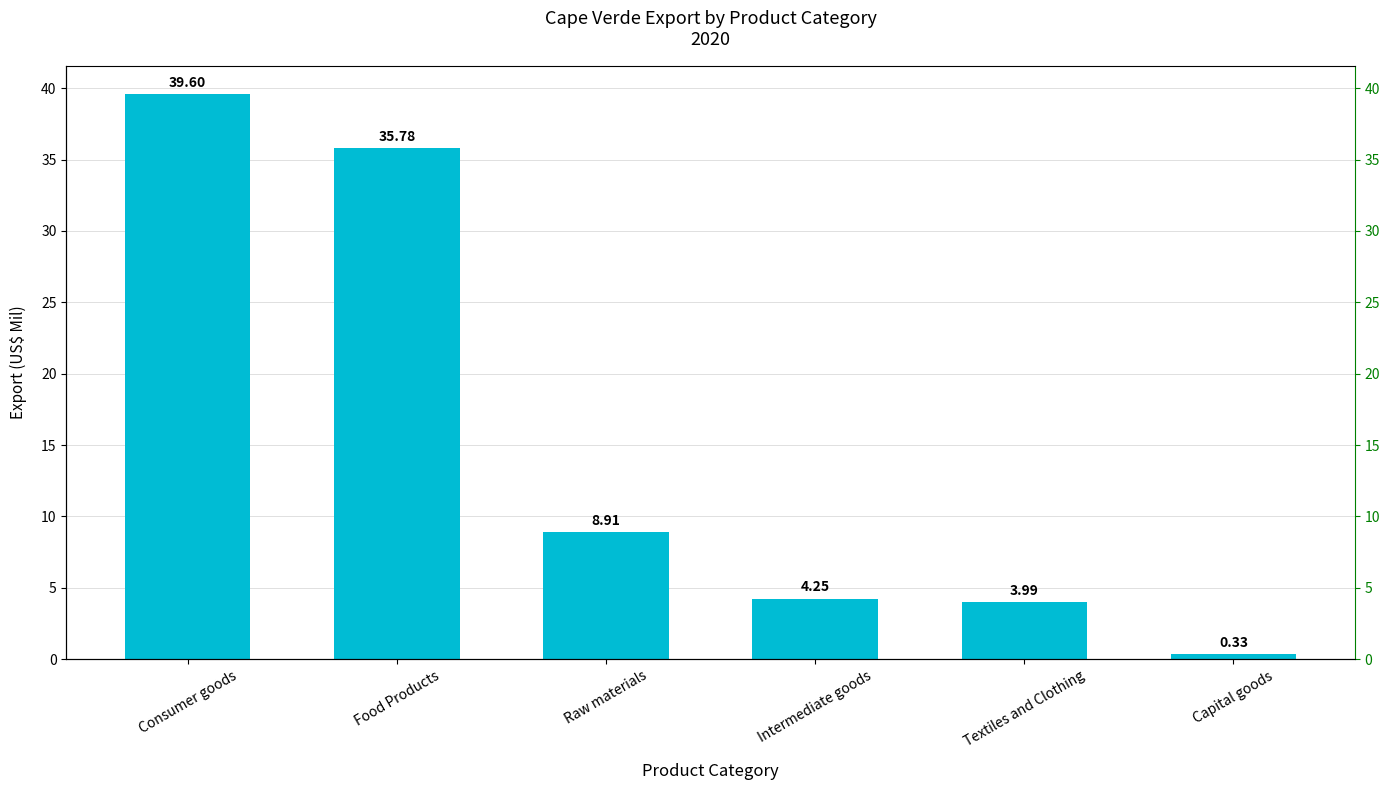

What is the label of the 4th bar from the right?

Raw materials